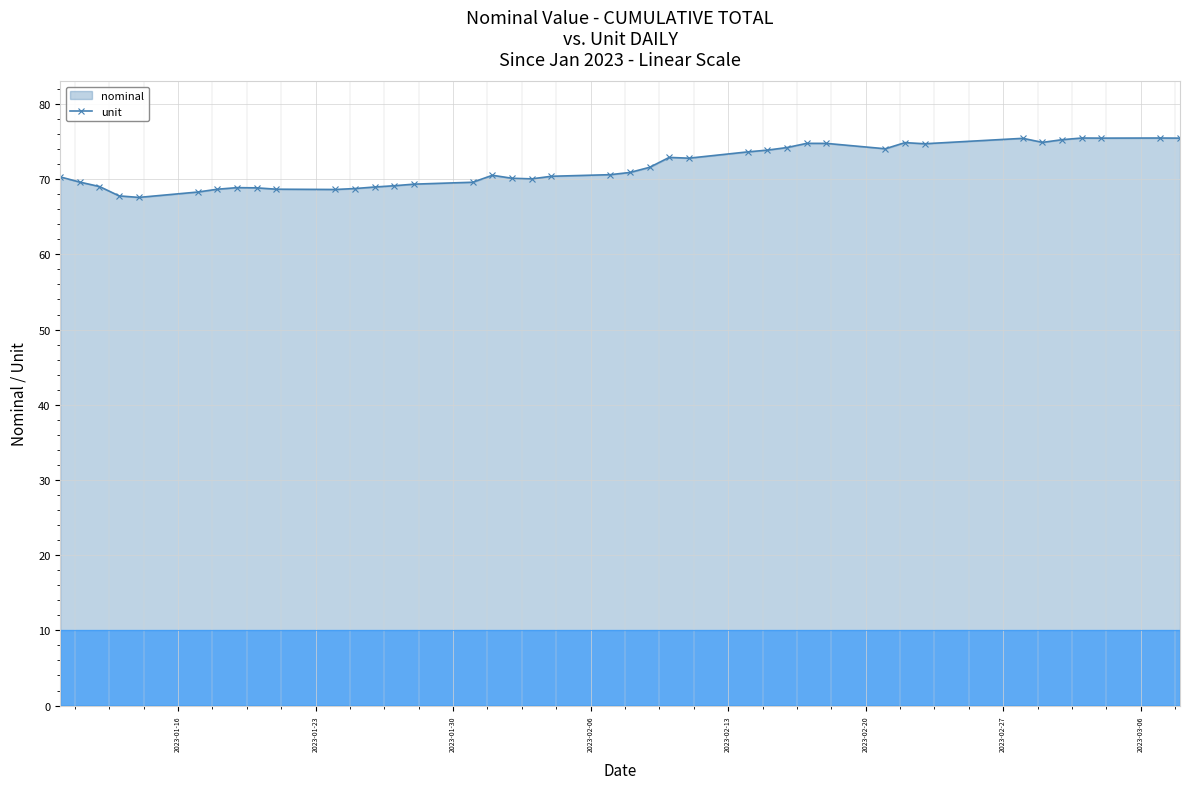

True or false: nominal has more than 1 points higher than both neighbors.

True